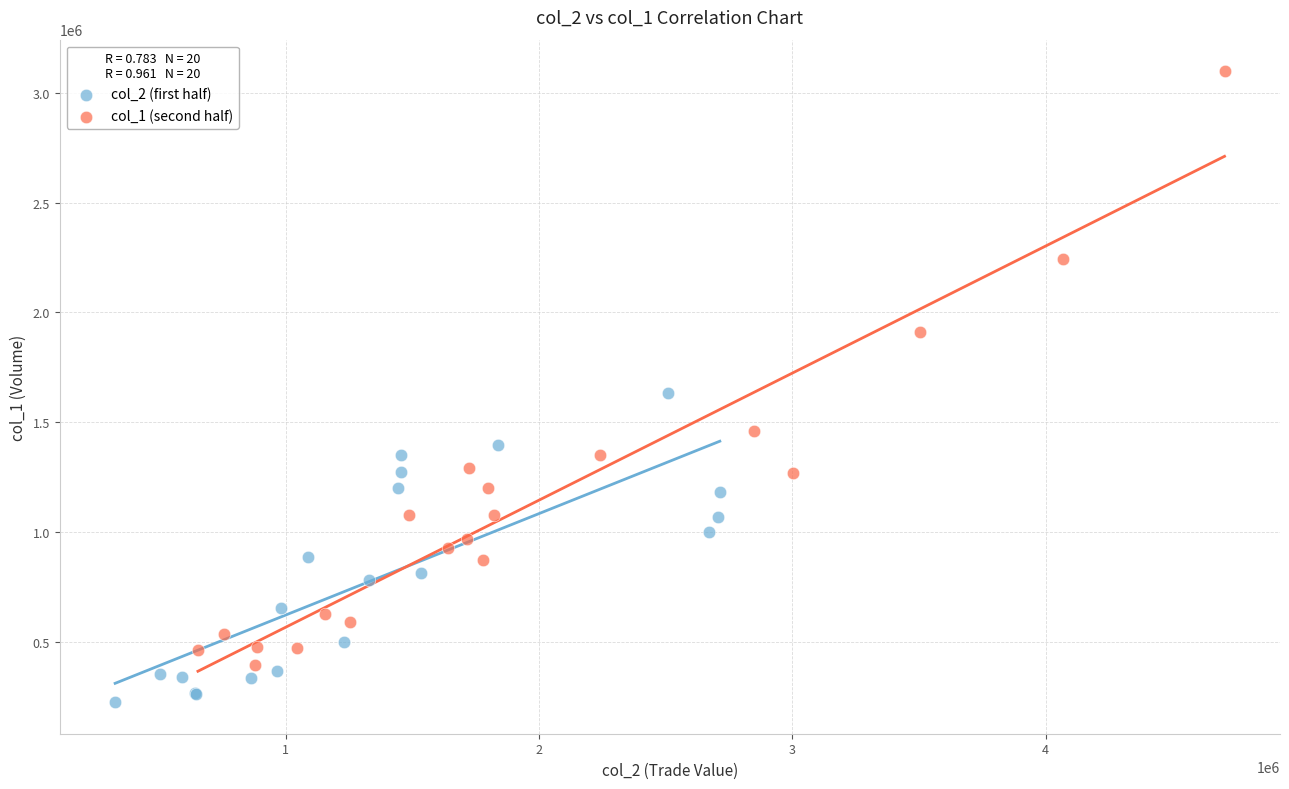

Which series contains the highest Y value?

col_1 (second half)